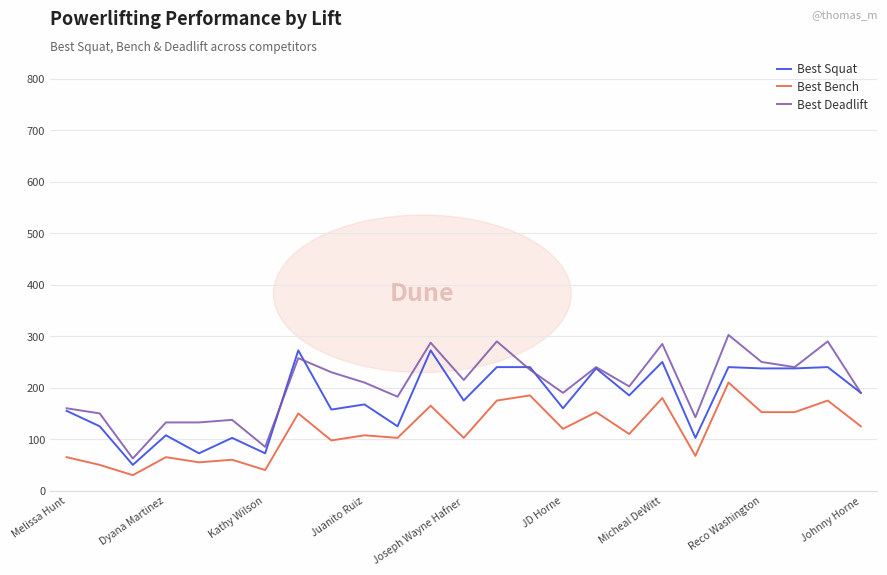

True or false: Best Deadlift and Best Bench intersect in this chart.

False